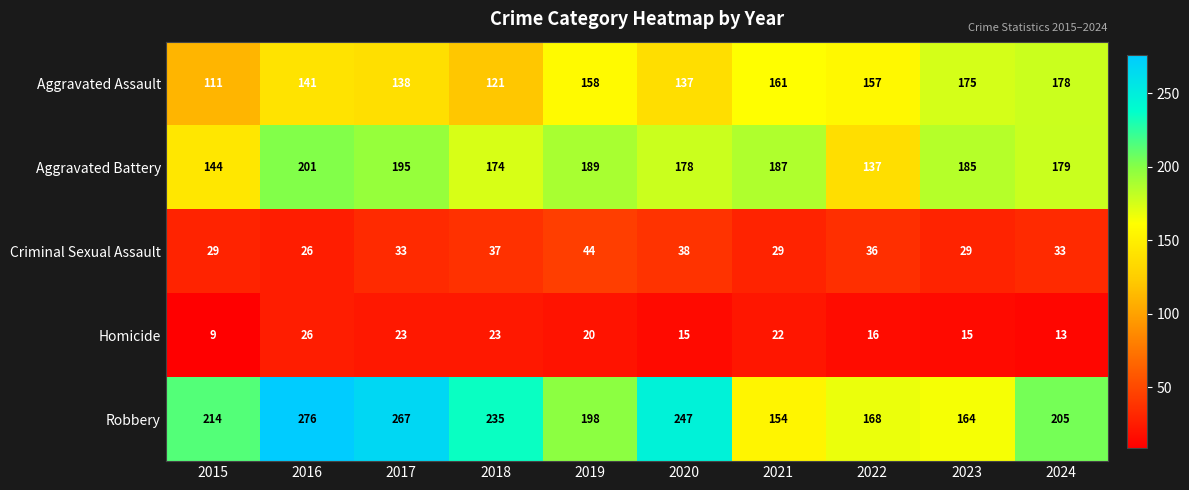

Where is Aggravated Assault nearest to the value 144?

2016